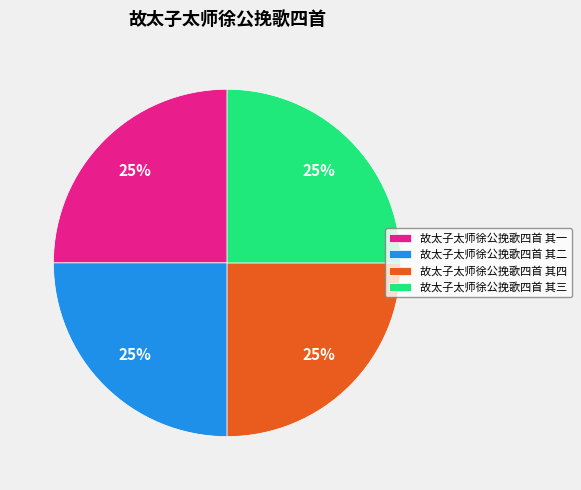

To the nearest percent, what percentage of the pie is 故太子太师徐公挽歌四首 其四?

25%